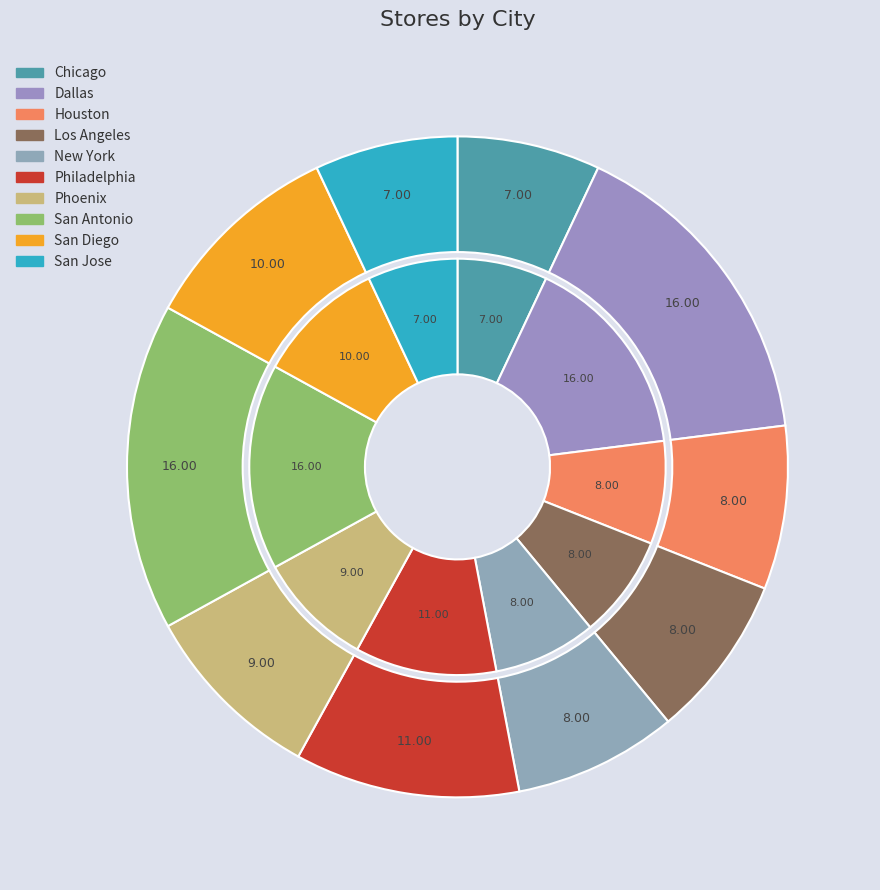

Is there a majority slice in this chart?

No